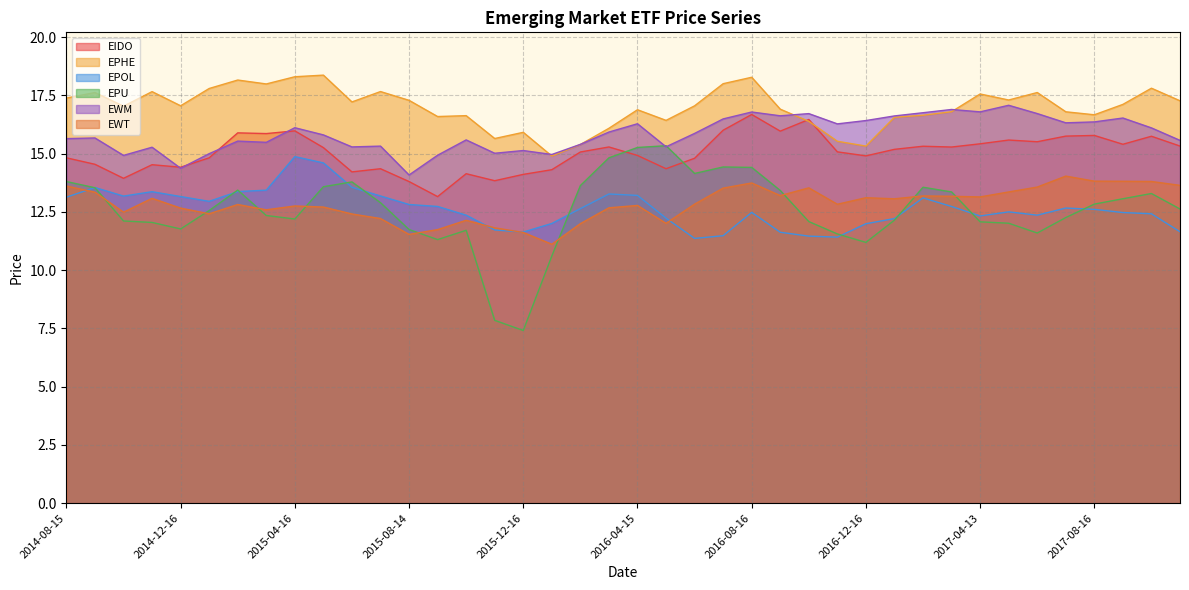

Where is the first local minimum for EPHE?

2014-10-16